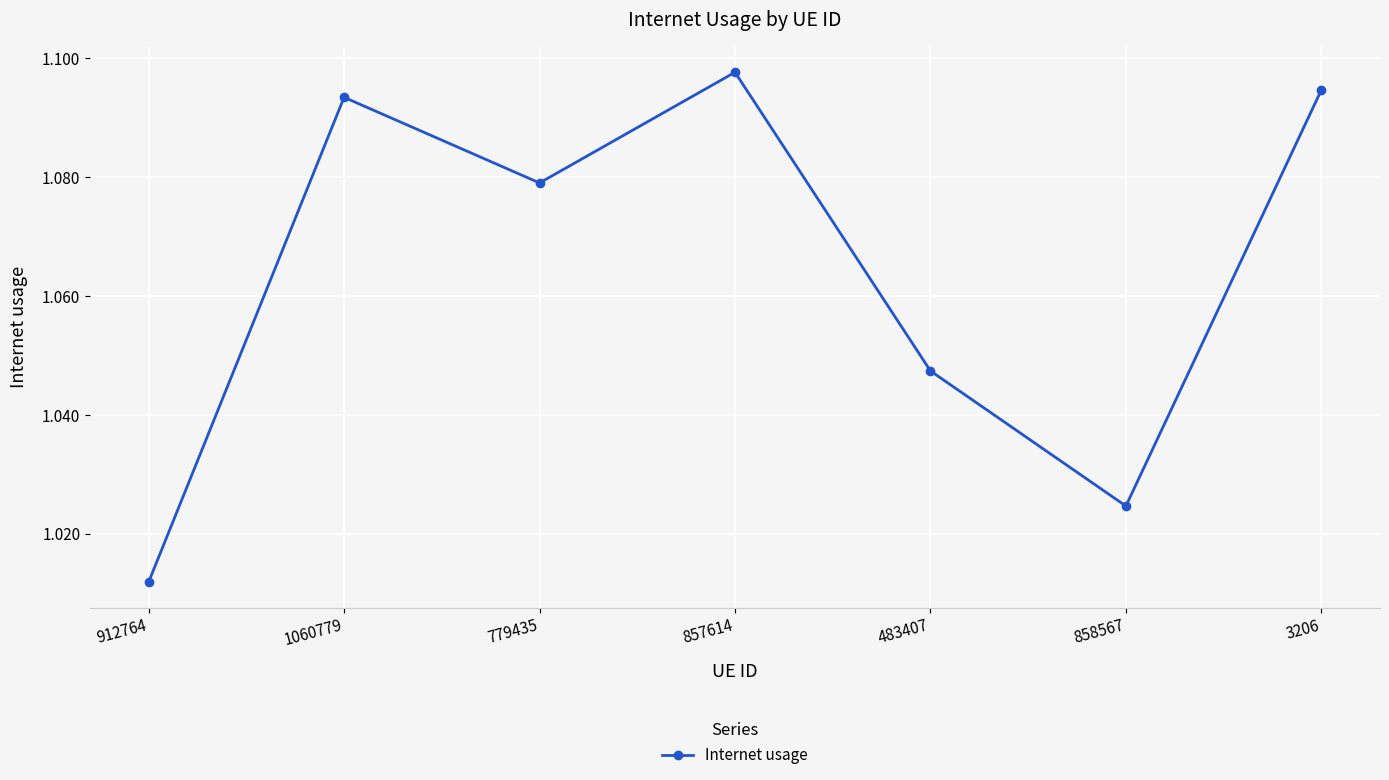

The chart shows a value of 0.6 at 912764. True or false?

False